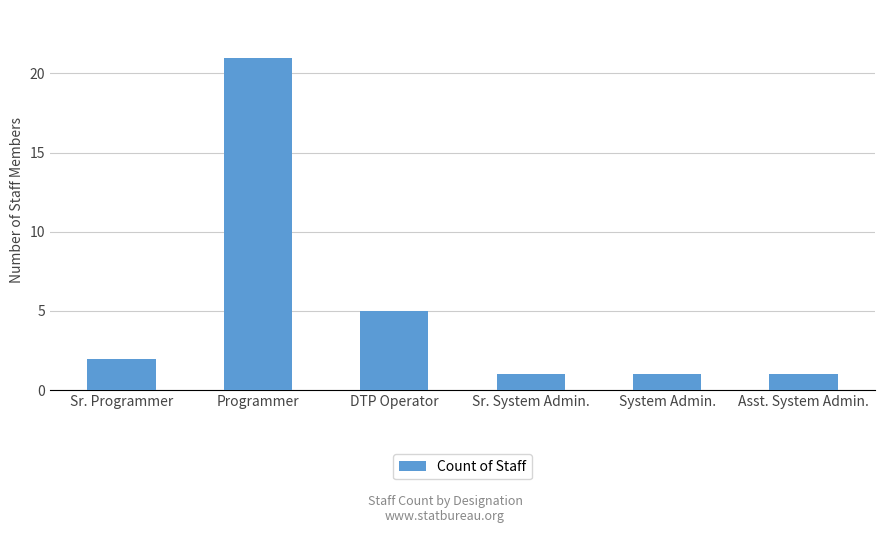

Reading left to right, extract all data points from this chart.

2	21	5	1	1	1